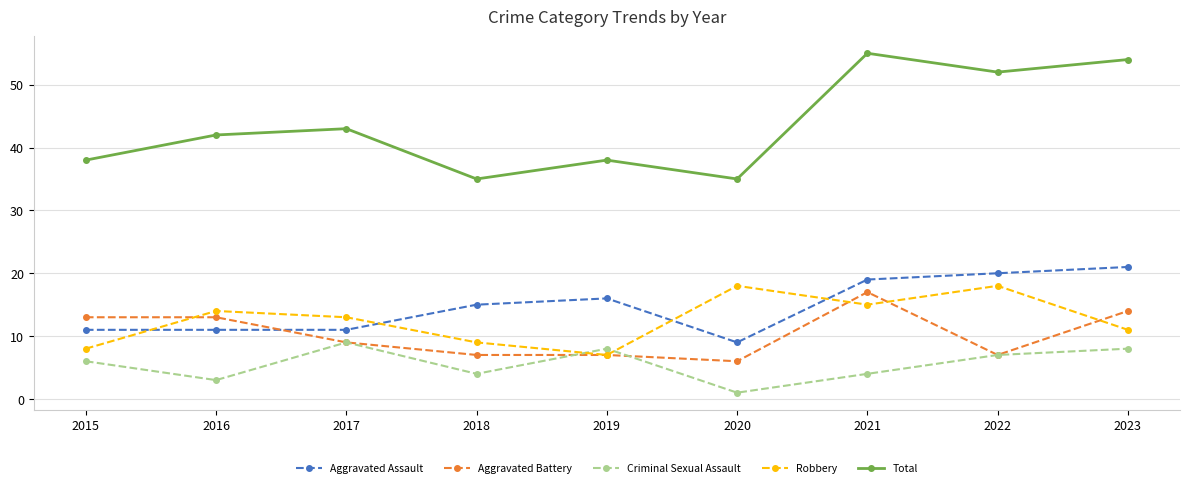

What is the total value across all series at 2018?

70